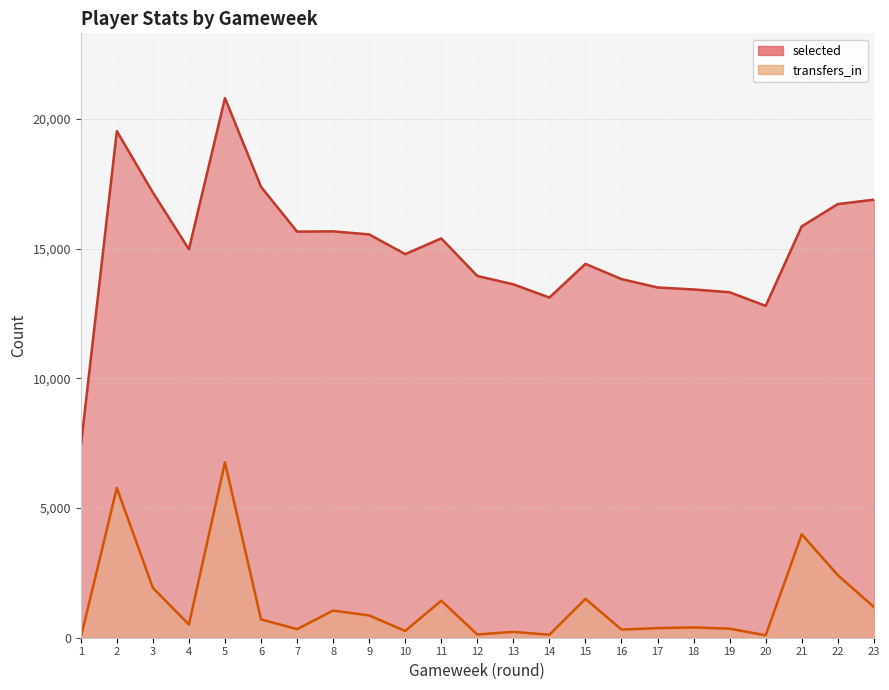

What is the average value of the transfers_in series?

1333